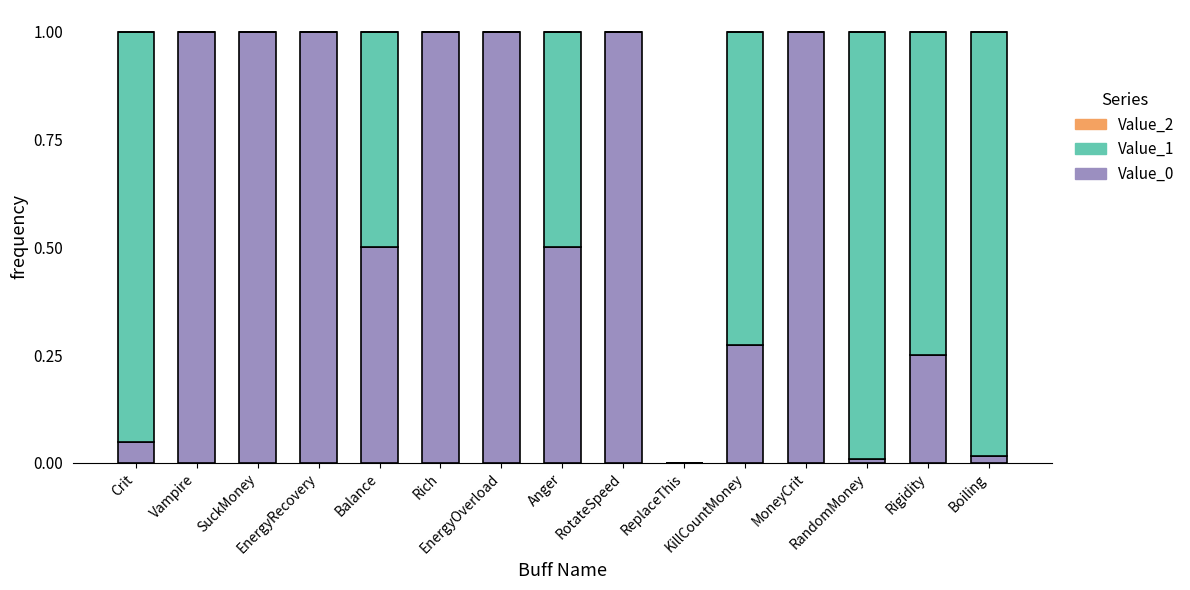

How many data points does each series have?

15